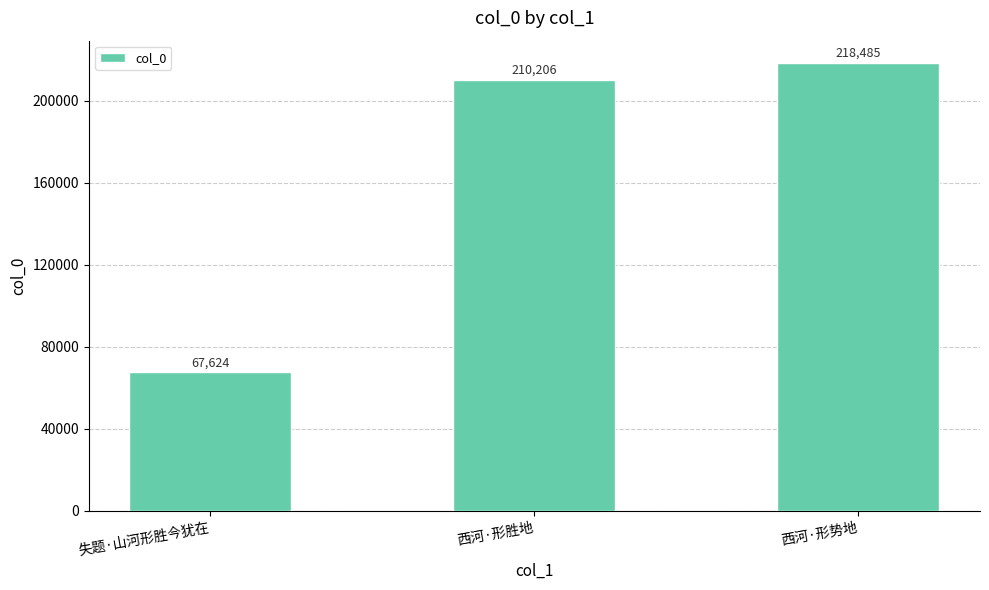

Where is the data nearest to the value 143054?

西河·形胜地